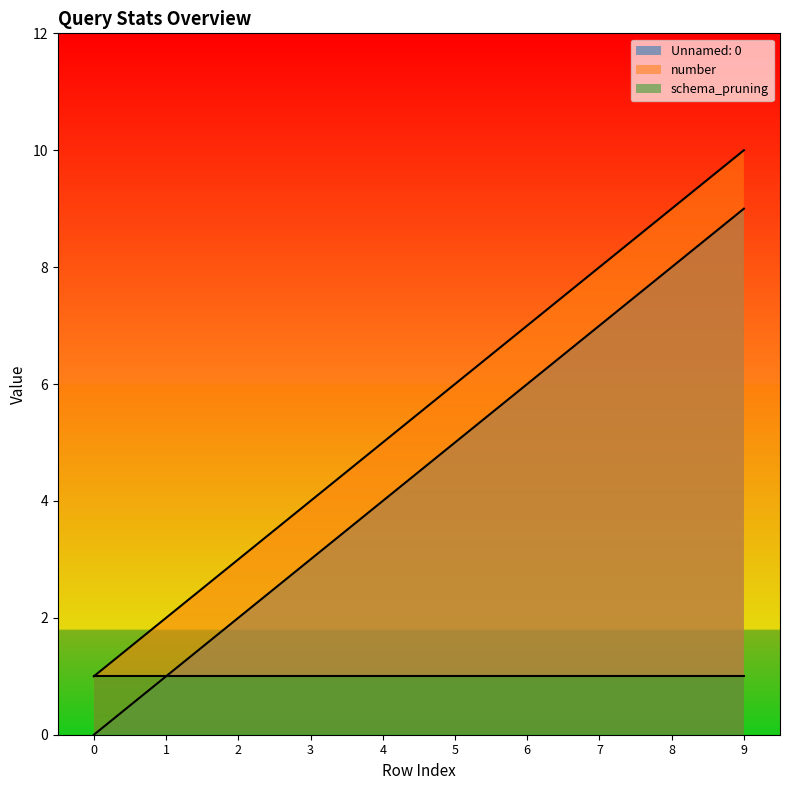

Rank the series by their average value, from highest to lowest.

number, Unnamed: 0, schema_pruning